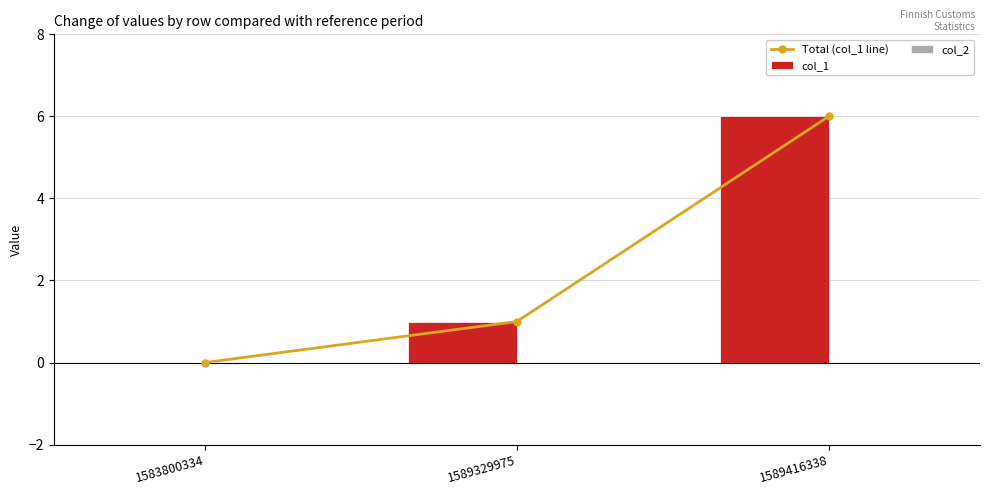

Which series changed the most between 1583800334 and 1589416338?

Total (col_1 line)